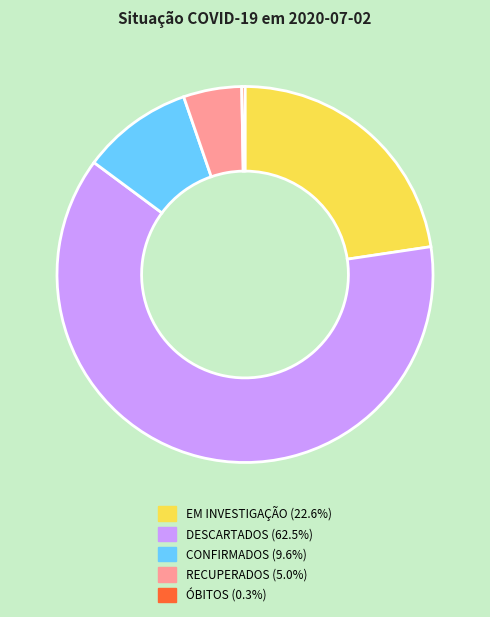

Does DESCARTADOS account for over 50% of the chart?

Yes